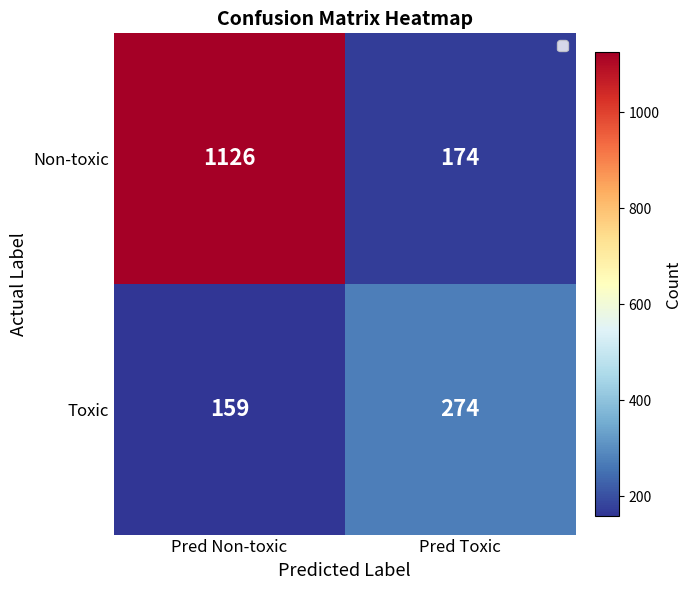

Reading left to right, list all the values displayed in this chart.

Non-toxic: Pred Non-toxic=1126	Pred Toxic=174
Toxic: Pred Non-toxic=159	Pred Toxic=274